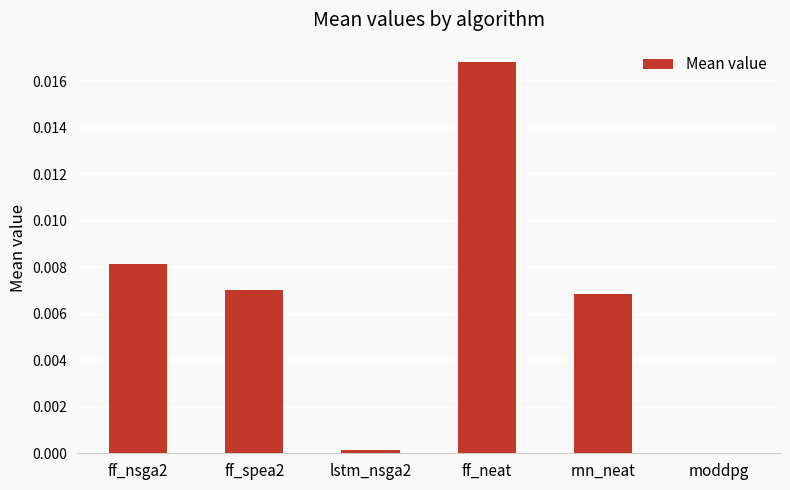

Which has a higher value, lstm_nsga2 or rnn_neat?

rnn_neat